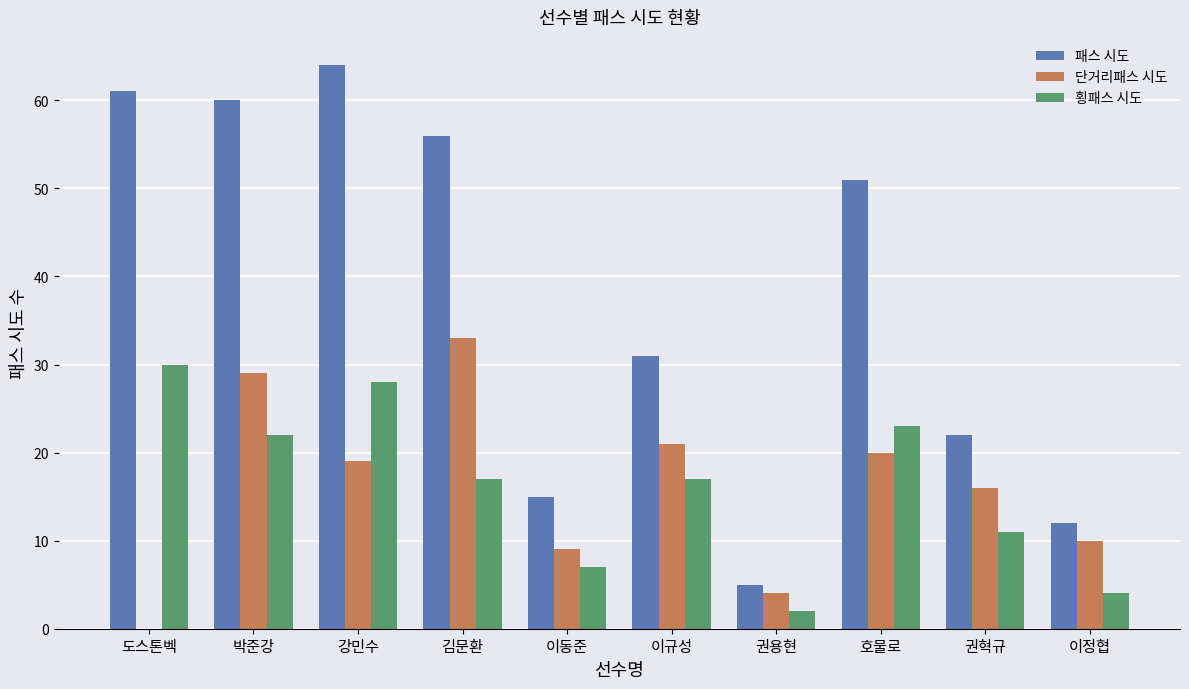

Which label corresponds to the largest value in the chart?

강민수